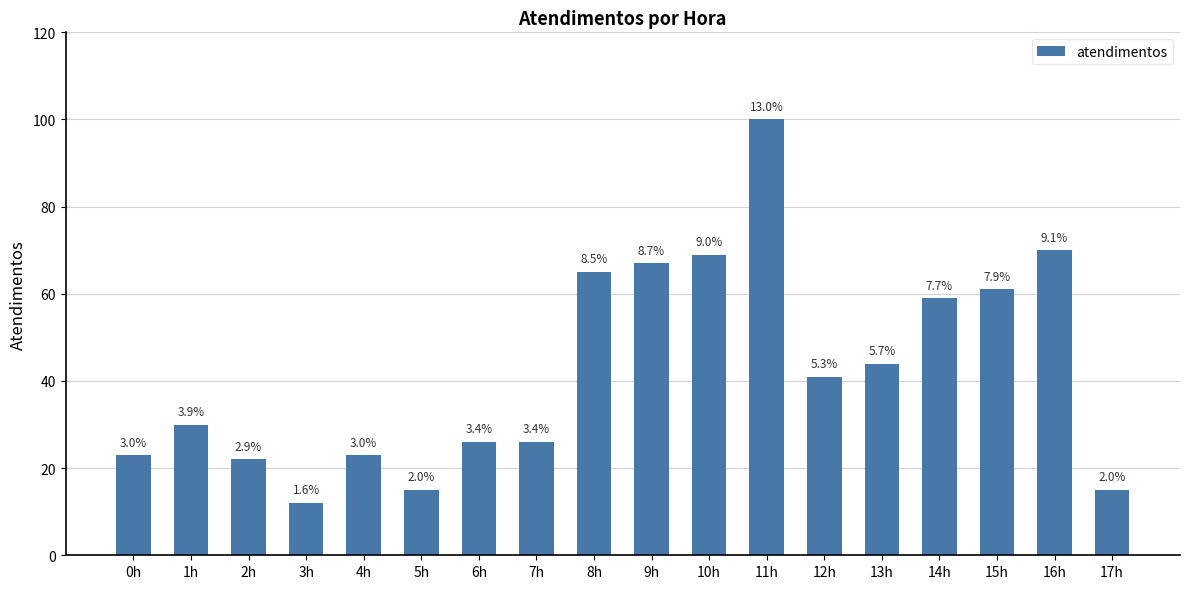

List the labels in order of value, largest first.

11h, 16h, 10h, 9h, 8h, 15h, 14h, 13h, 12h, 1h, 6h, 7h, 0h, 4h, 2h, 5h, 17h, 3h